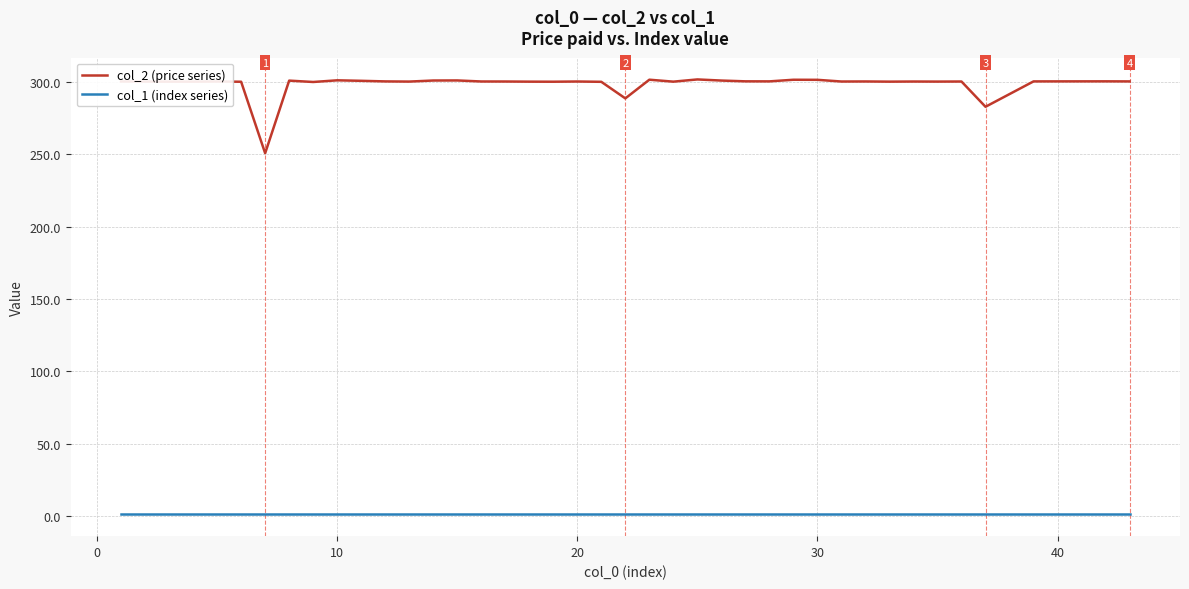

What is the maximum value for col_2 (price series)?

301.8